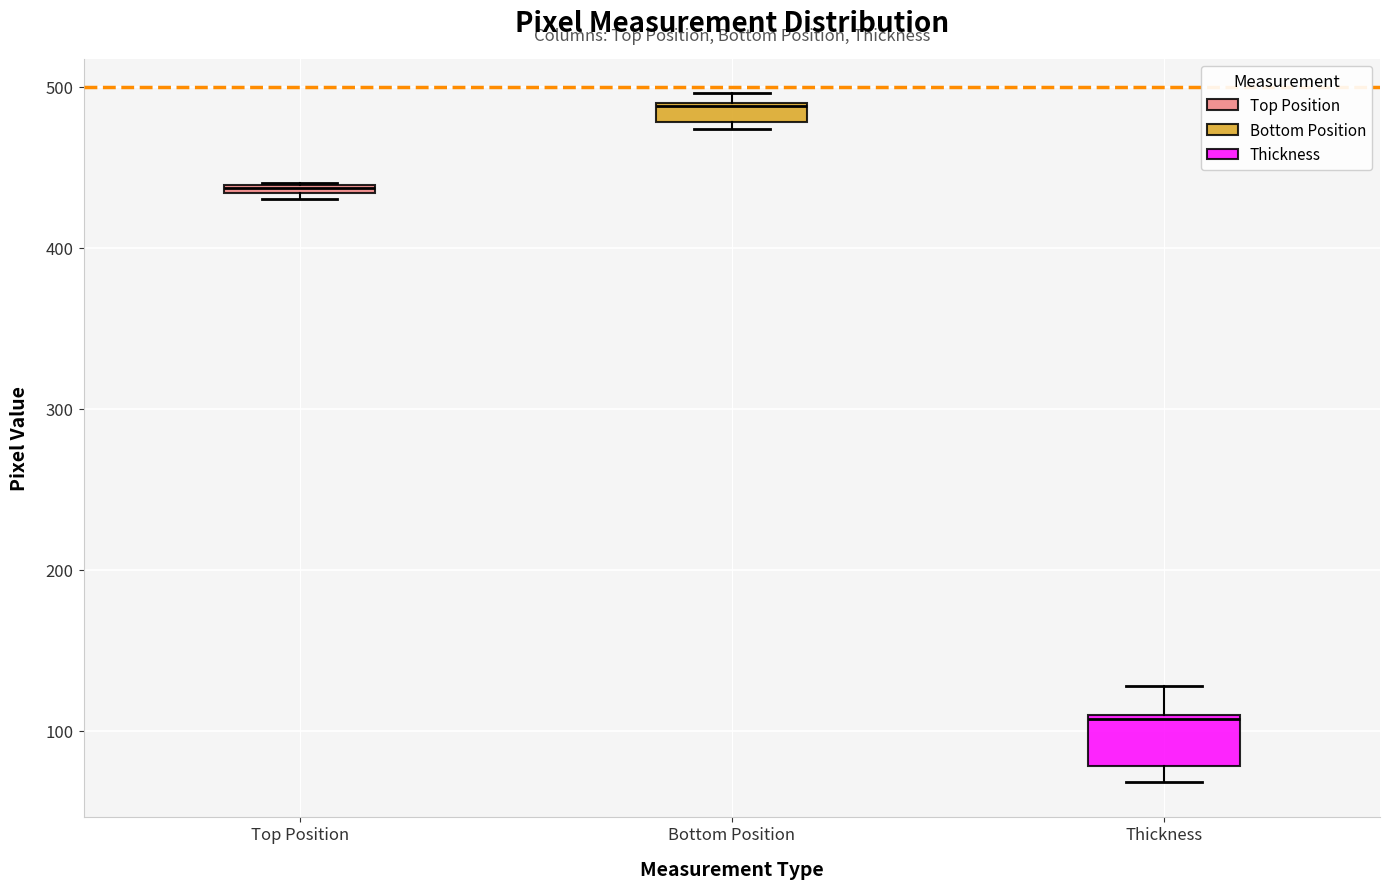

Comparing the boxes themselves (not the whiskers), which one is the tallest?

Thickness